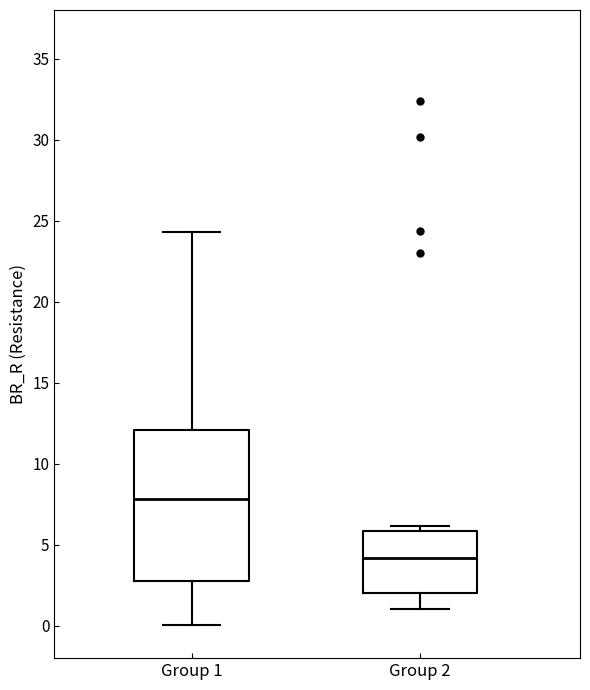

Which box's median line is the lowest?

Group 2